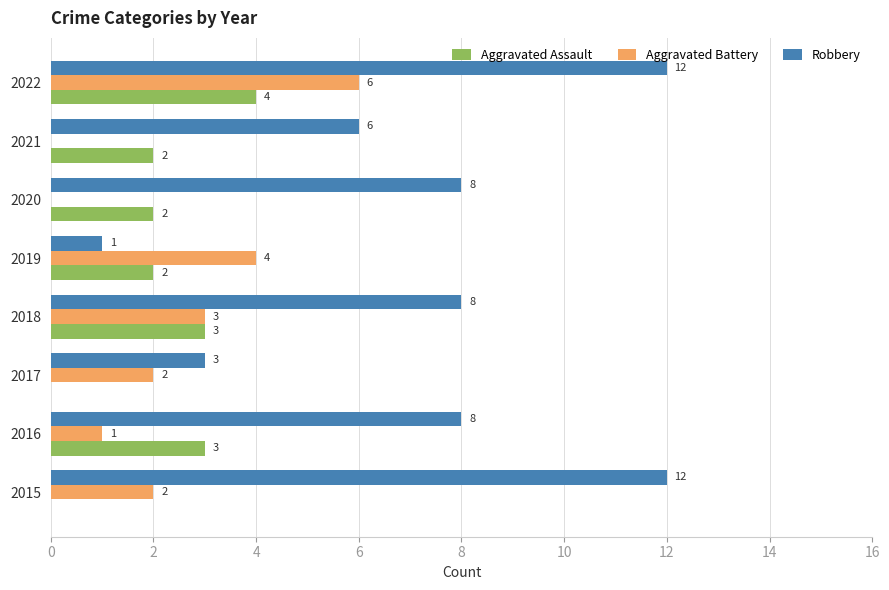

What is the sum of all Robbery values?

58